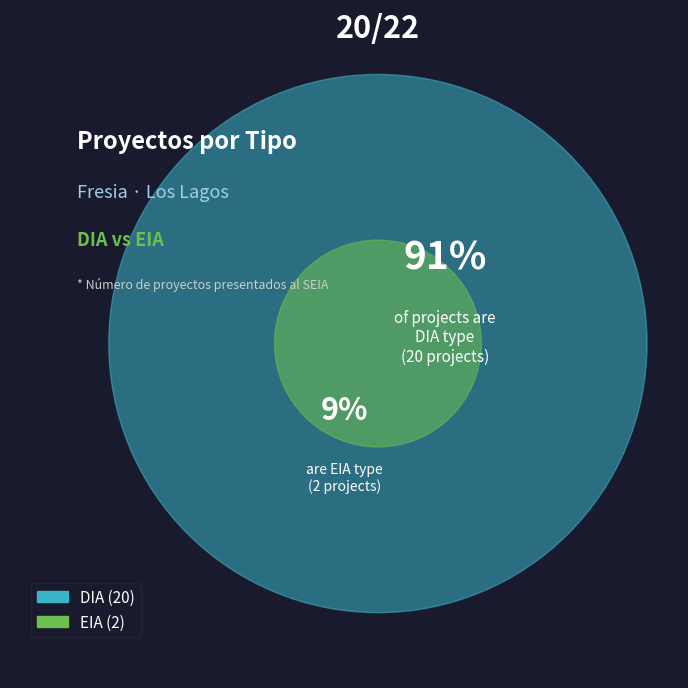

To the nearest percent, what percentage of the pie is DIA?

91%